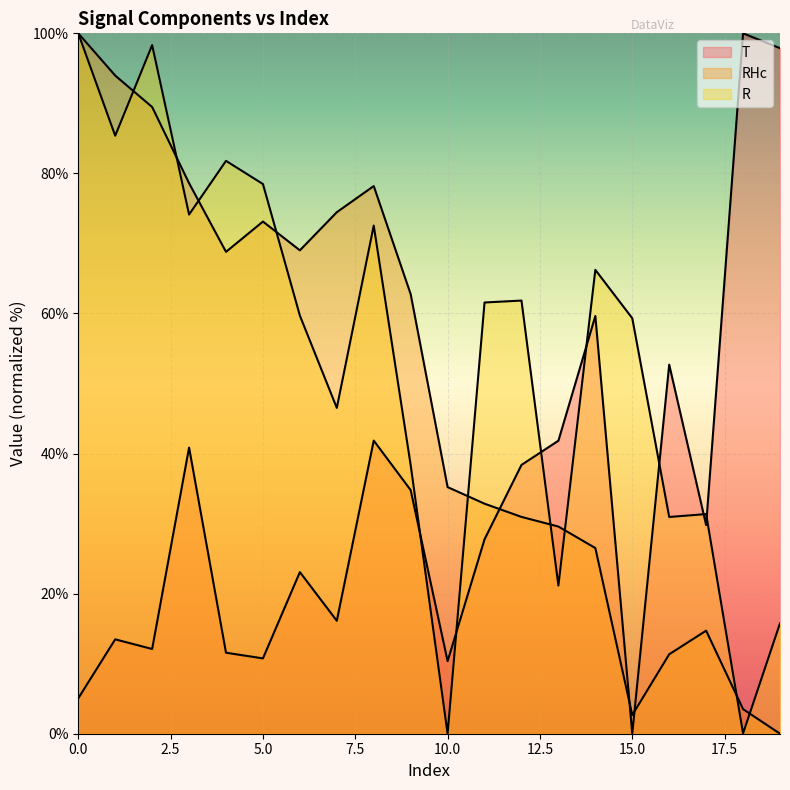

Rank the series by their maximum value, from lowest to highest.

T, RHc, R